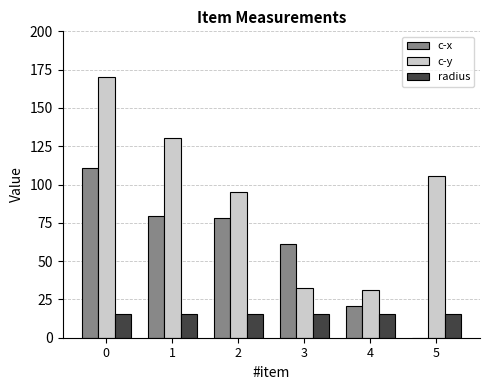

Reading left to right, transcribe all the data shown in this chart.

c-x: 0=111.1	1=79.2	2=78.3	3=61.1	4=20.6	5=0.0
c-y: 0=170.3	1=130.3	2=95.0	3=32.2	4=31.1	5=105.8
radius: 0=15.4	1=15.4	2=15.4	3=15.4	4=15.4	5=15.4